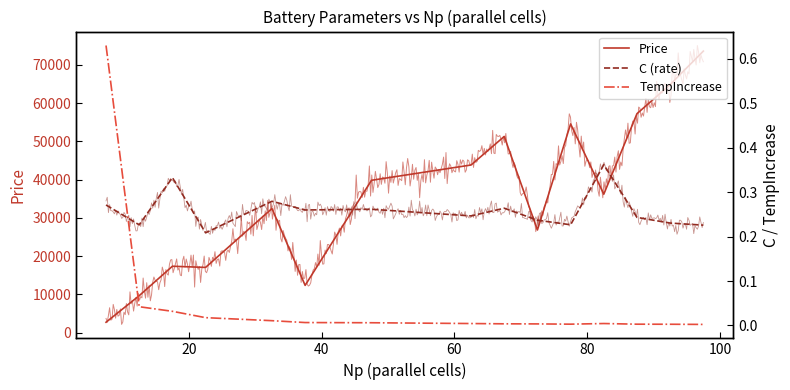

Which series has the largest total across all categories?

Price